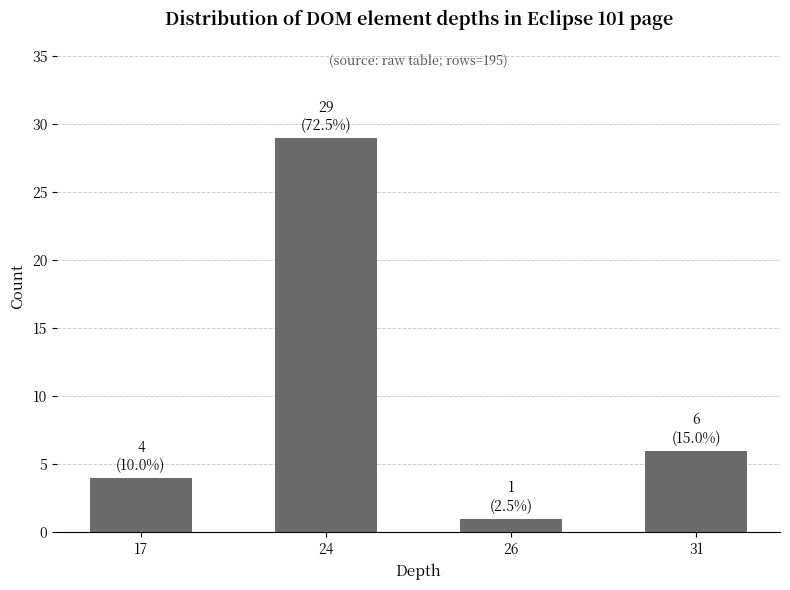

The chart shows a value of 29 at 24. True or false?

True